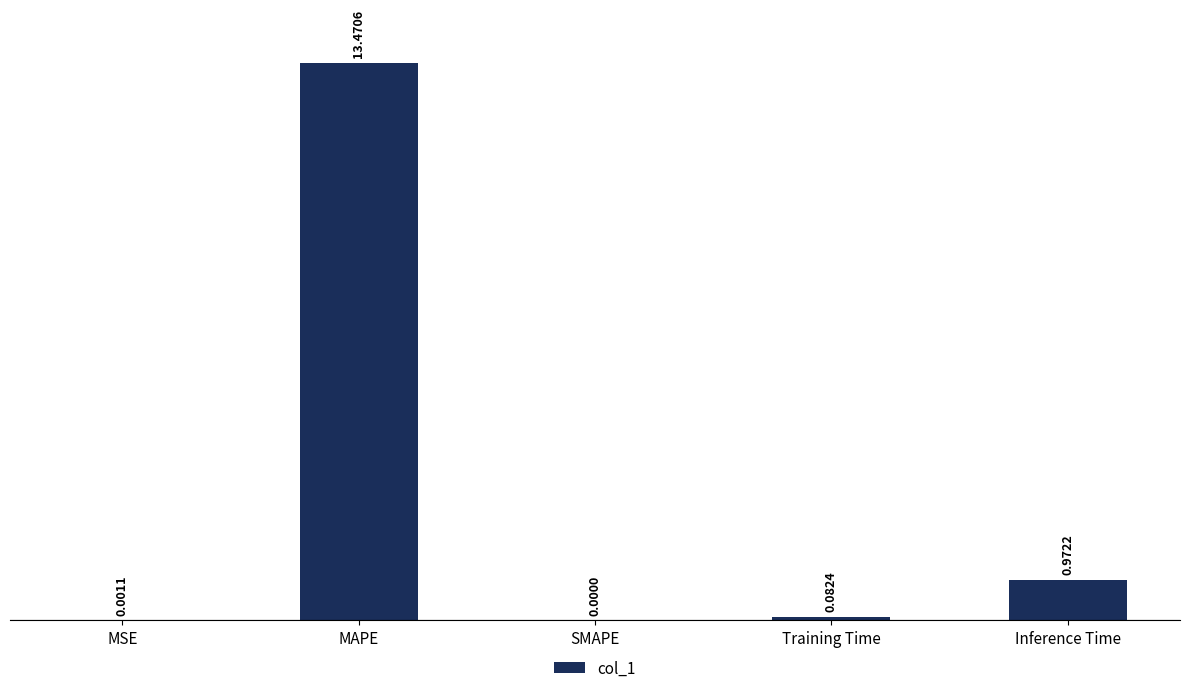

What is the change in value from MAPE to Inference Time?

-12.5